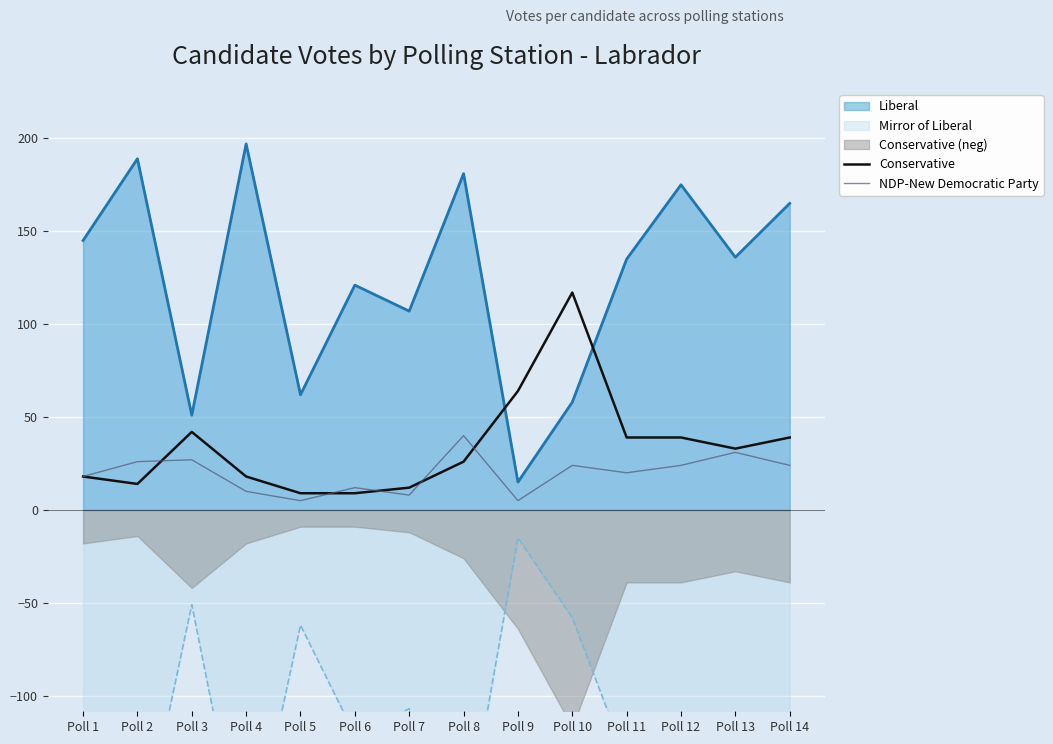

How many times do NDP-New Democratic Party and Conservative cross each other?

5